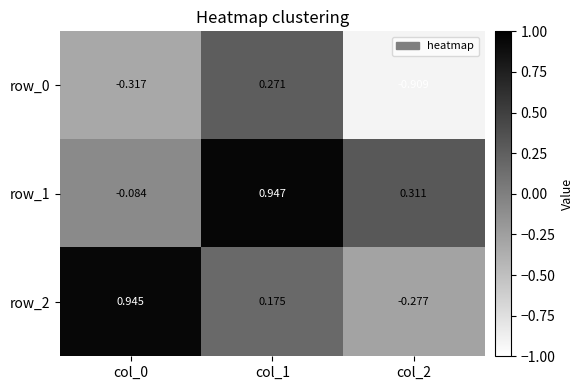

Which series has the largest total across all categories?

row_1